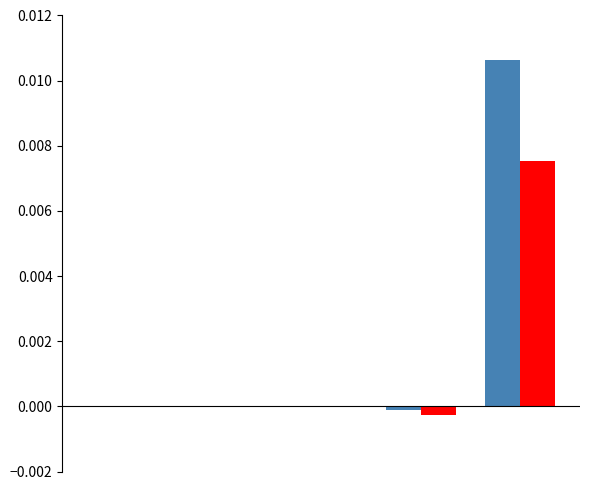

Are the bars grouped side by side (vs. stacked)?

Yes